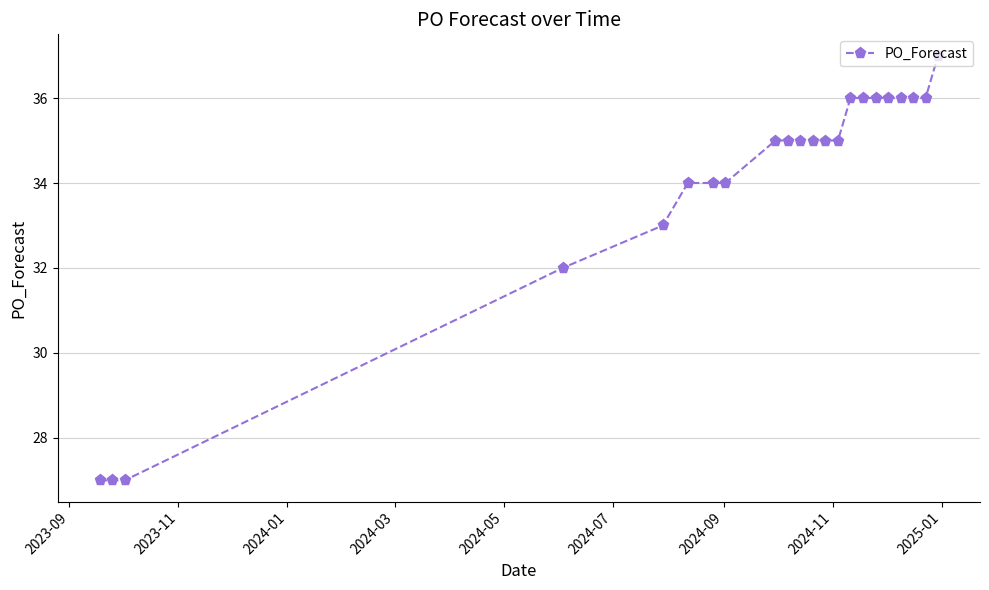

Reading left to right, what are all the values shown in this chart?

27	27	27	32	33	34	34	34	35	35	35	35	35	35	36	36	36	36	36	36	36	37